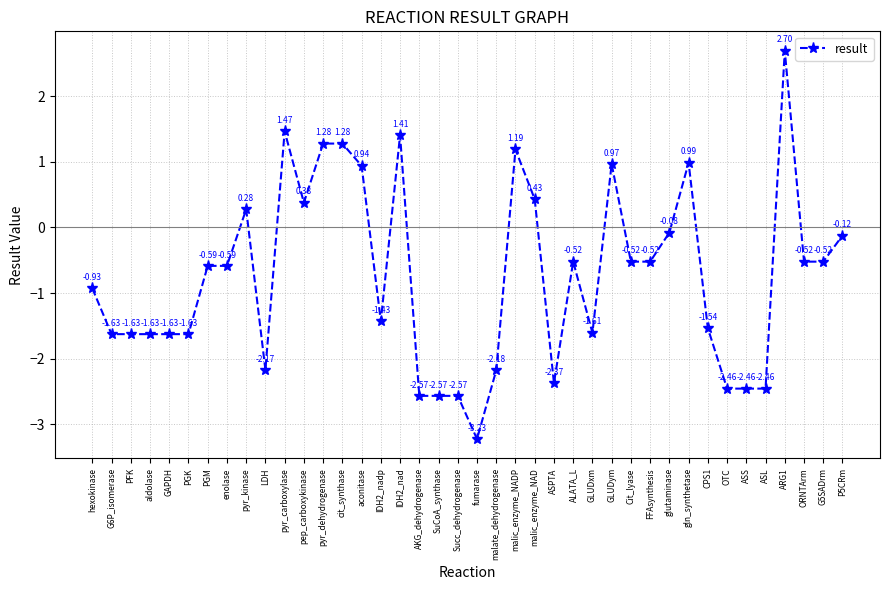

What is the sum of the values at GLUDxm and OTC?

-4.1